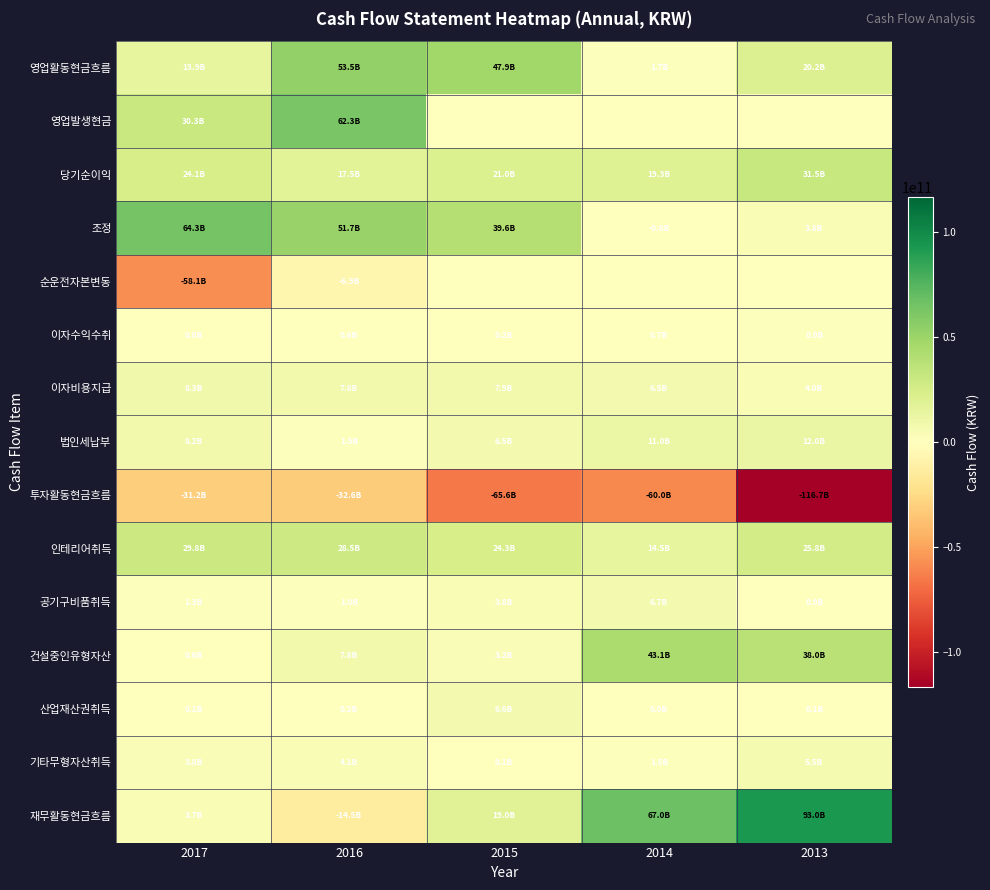

At how many categories does at least one series exceed 58540216248?

4